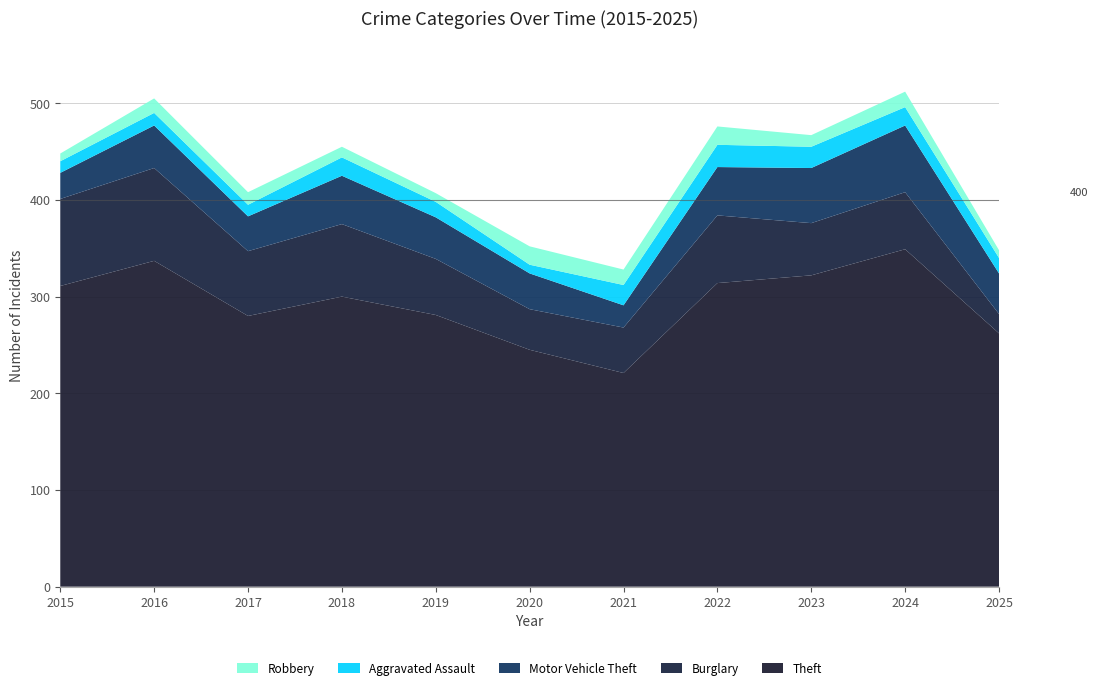

Reading left to right, list all the values displayed in this chart.

Theft: 311	337	280	300	281	245	221	314	322	349	262
Burglary: 90	96	67	75	58	42	47	70	54	59	20
Motor Vehicle Theft: 27	44	36	50	43	37	23	50	57	69	42
Aggravated Assault: 12	13	12	19	16	9	21	23	22	19	16
Robbery: 8	15	13	11	9	19	16	19	12	16	8